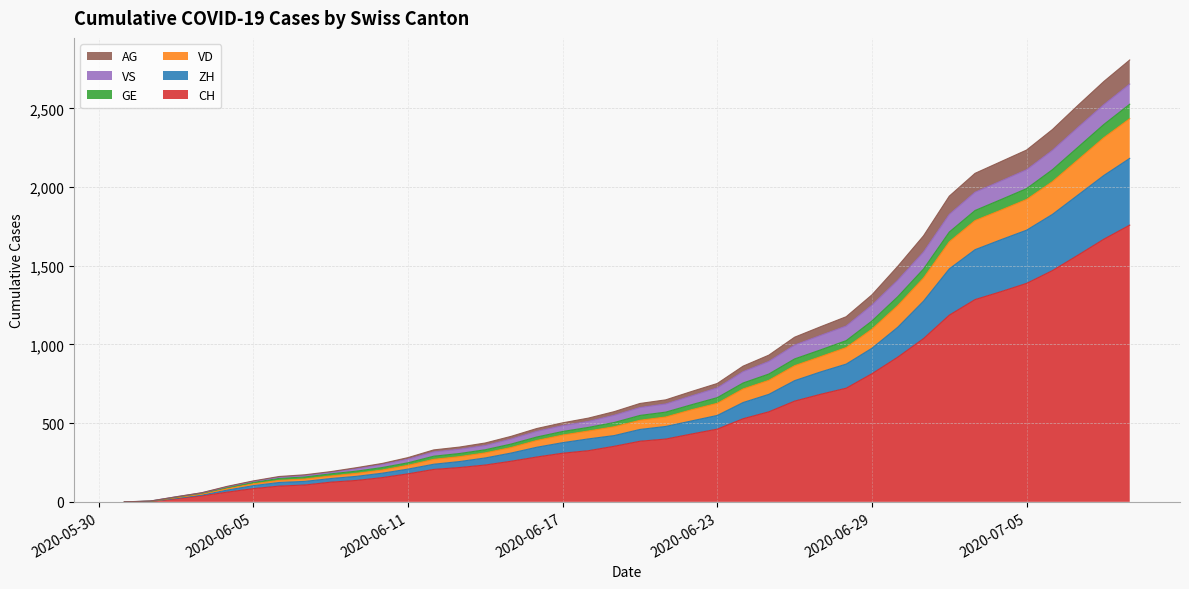

True or false: CH and AG intersect in this chart.

False